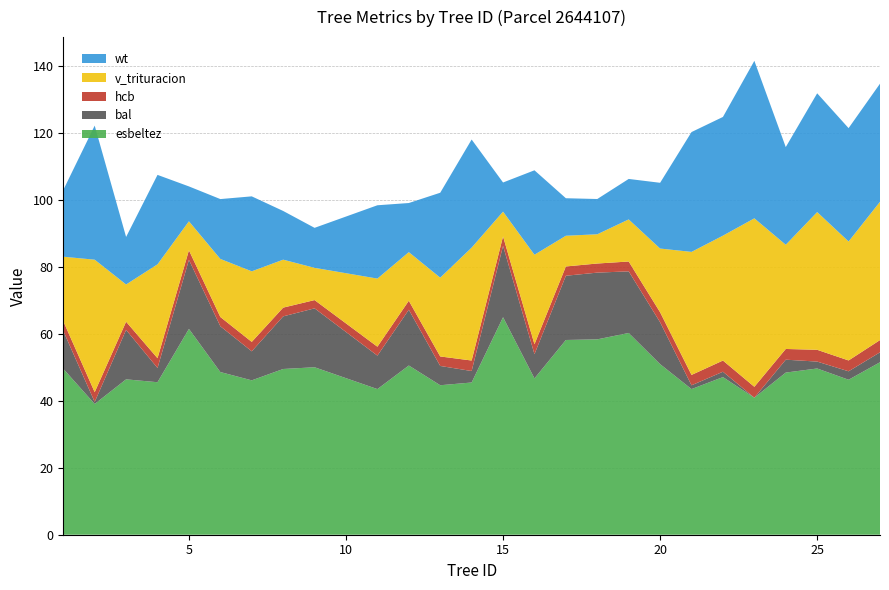

Reading left to right, list all the values displayed in this chart.

esbeltez: 49.5	39.0	46.4	45.5	61.5	48.6	46.1	49.5	50.0	43.5	50.5	44.6	45.5	64.9	46.7	58.1	58.3	60.2	50.9	43.5	47.1	40.9	48.4	49.6	46.3	51.5
bal: 11.3	0.6	14.8	4.2	20.6	13.7	8.7	15.7	17.6	10.0	16.6	5.8	3.4	21.3	7.2	19.2	19.9	18.4	12.5	1.1	1.6	0.0	3.9	2.1	2.5	3.0
hcb: 2.9	2.9	2.4	2.9	2.9	2.8	2.8	2.6	2.5	2.7	2.7	2.8	3.1	2.8	3.0	2.8	2.7	2.9	3.0	3.1	3.3	3.2	3.2	3.5	3.2	3.6
v_trituracion: 19.2	39.5	11.1	28.0	8.7	17.3	21.1	14.3	9.6	20.3	14.5	23.5	33.7	7.4	26.7	9.2	8.7	12.6	19.0	36.7	37.3	50.3	31.1	41.1	35.5	41.3
wt: 19.9	40.0	14.2	26.7	10.4	17.9	22.4	14.5	11.9	21.9	14.7	25.4	32.3	8.7	25.2	11.2	10.5	12.1	19.6	35.8	35.4	47.0	29.2	35.5	33.8	35.3